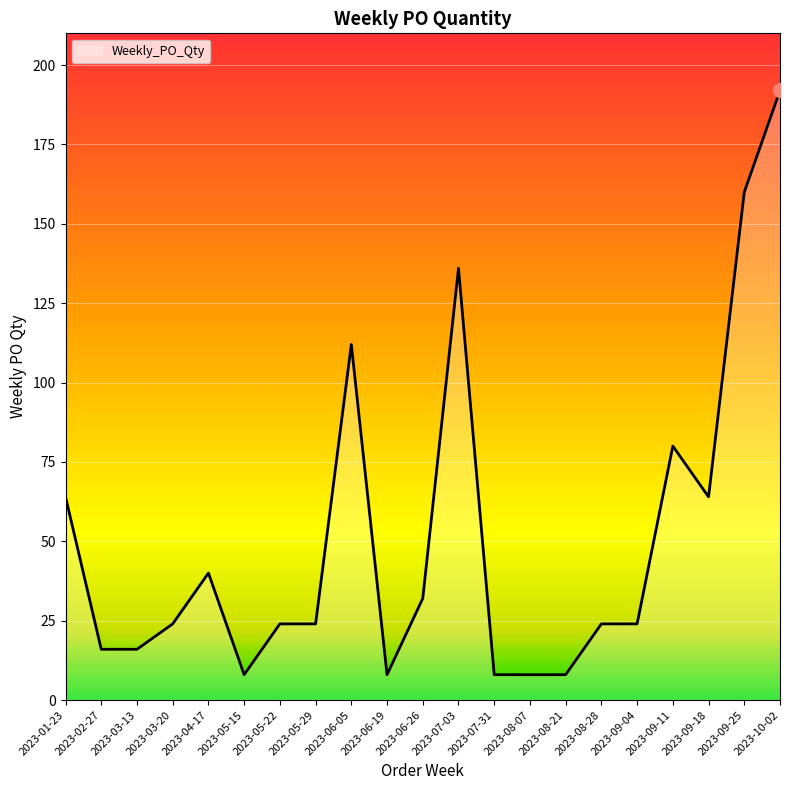

What is the minimum value shown in the chart?

8